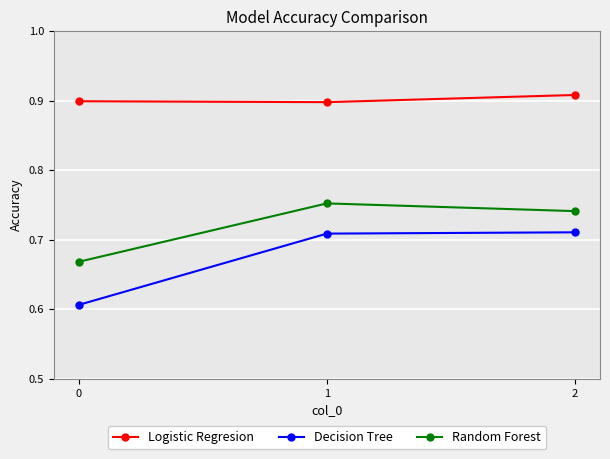

Is the value of Logistic Regresion at 2 greater than the value of Random Forest at 1?

Yes